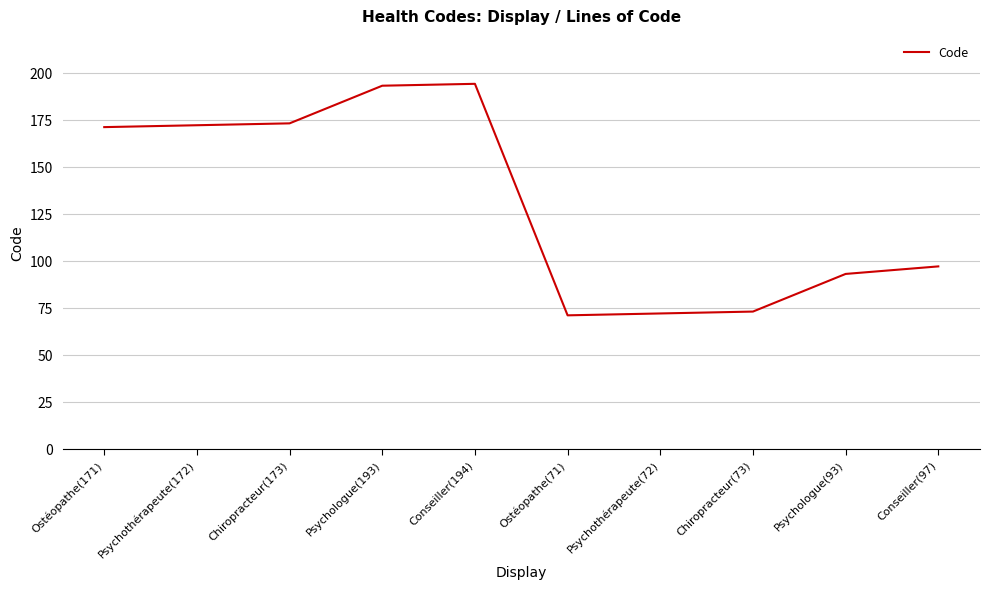

How many categories are shown in the chart?

10